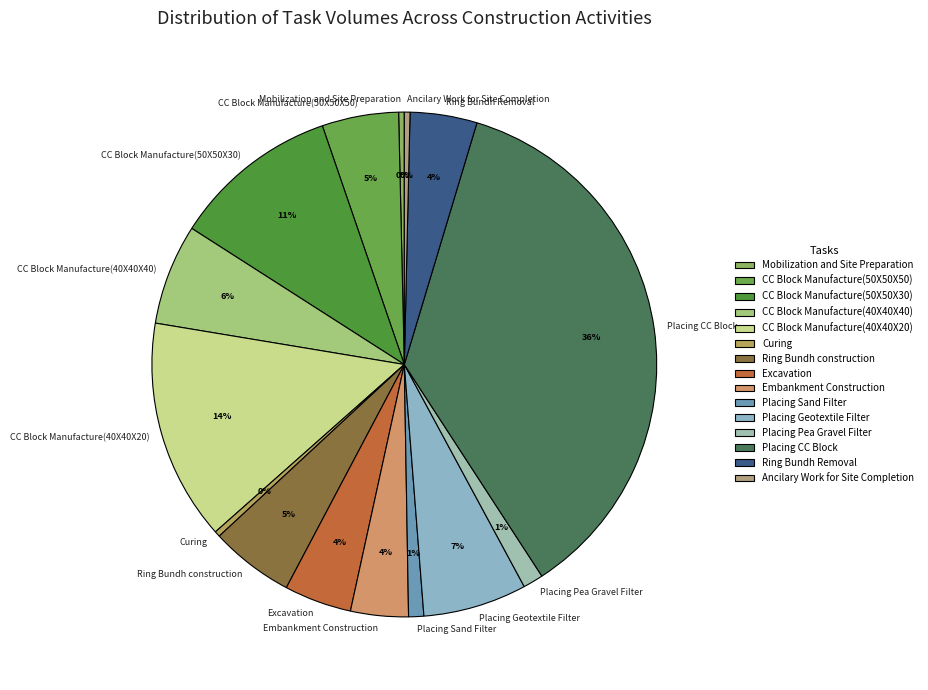

To the nearest percent, what is the combined percentage of CC Block Manufacture(50X50X50) and Mobilization and Site Preparation?

5%